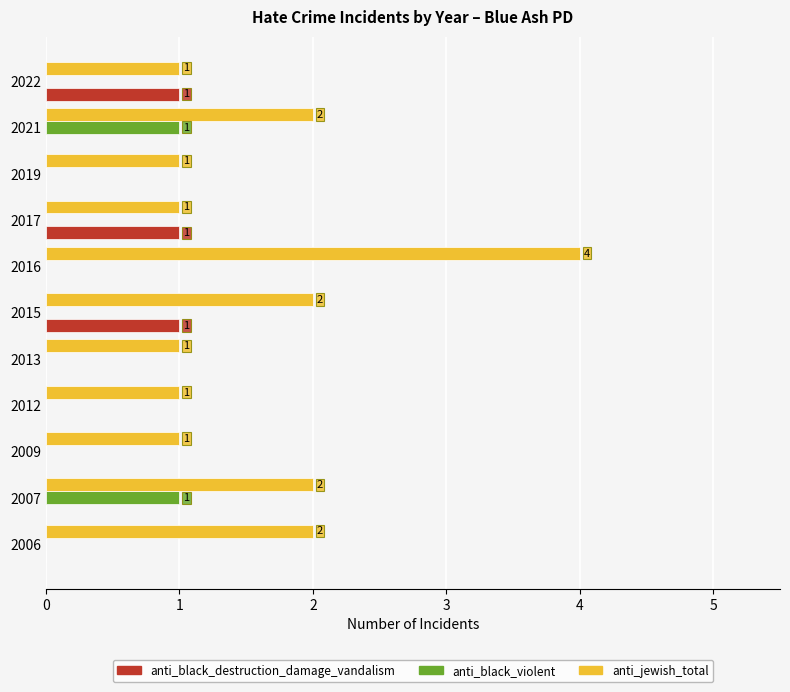

At which category does the chart reach its peak across all series?

2016